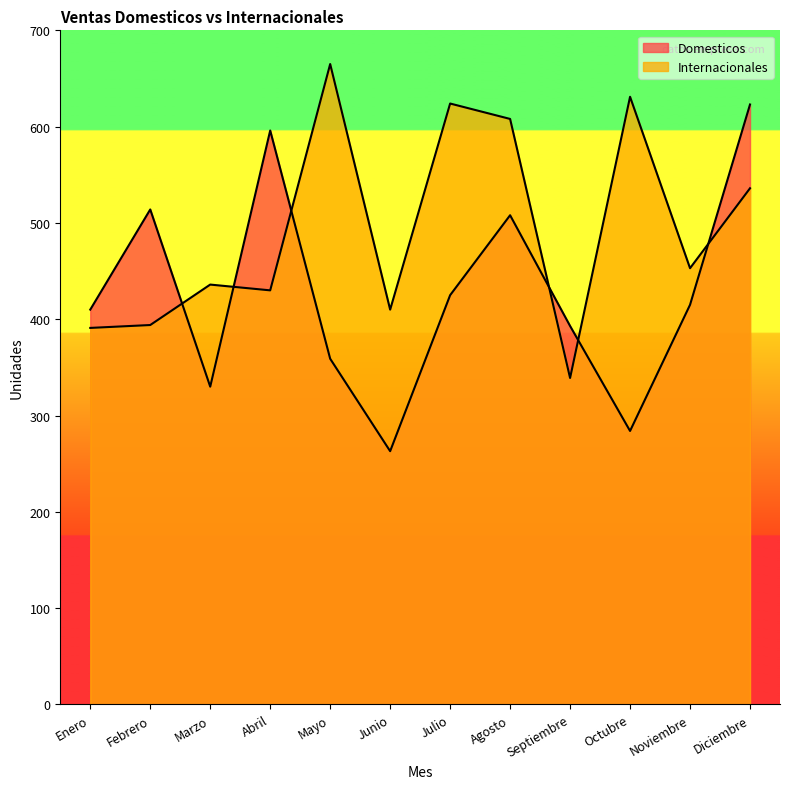

Rank the series by their maximum value, from highest to lowest.

Internacionales, Domesticos